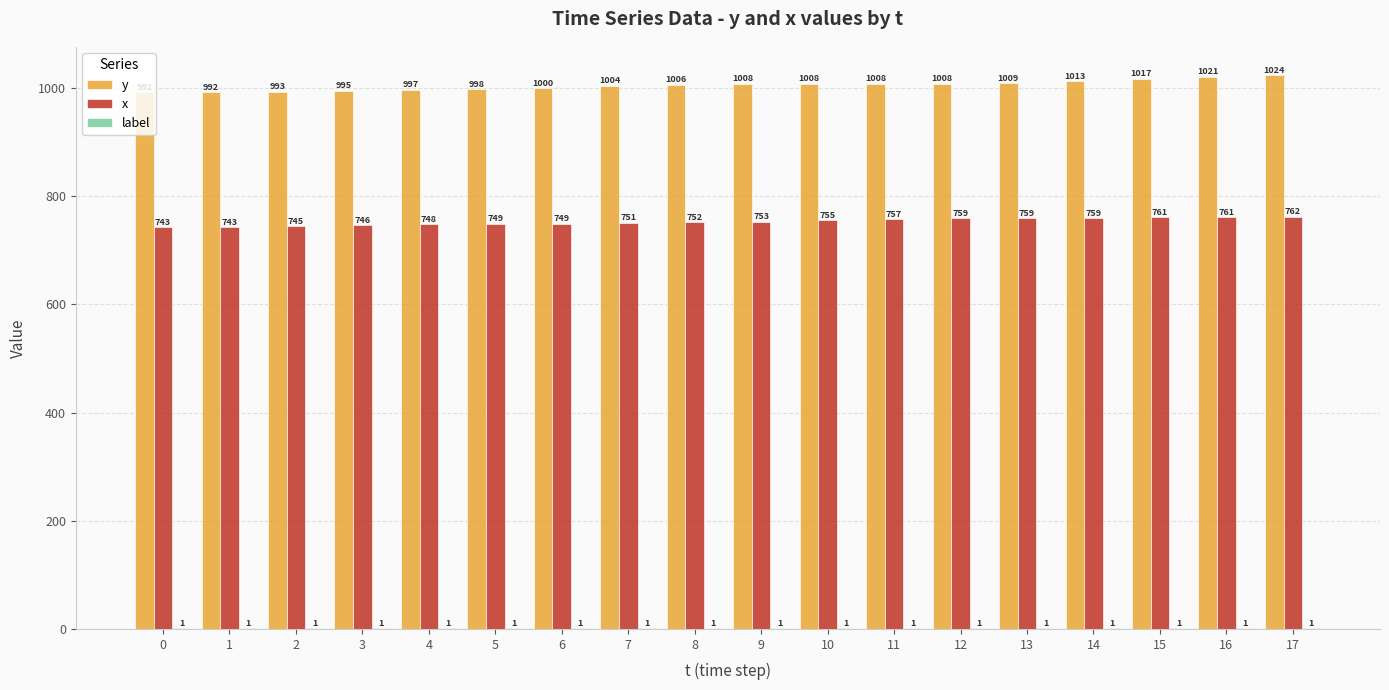

Between 10 and 13, which series saw the biggest shift?

x